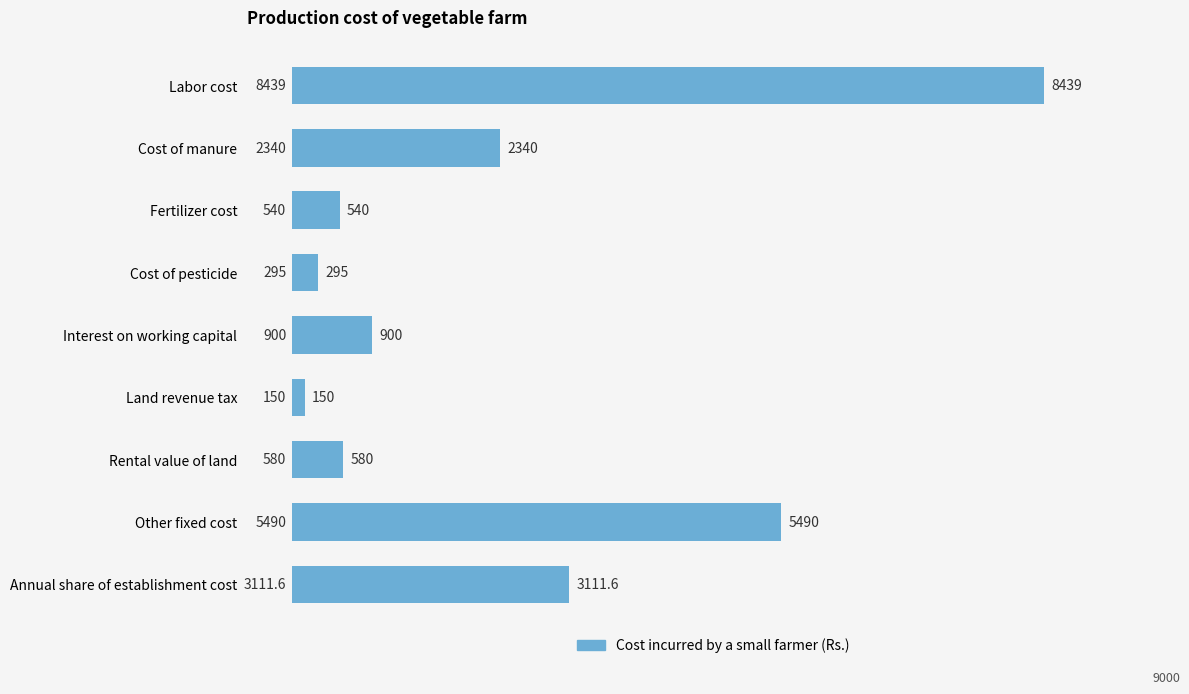

At which category does the chart reach its peak across all series?

Labor cost